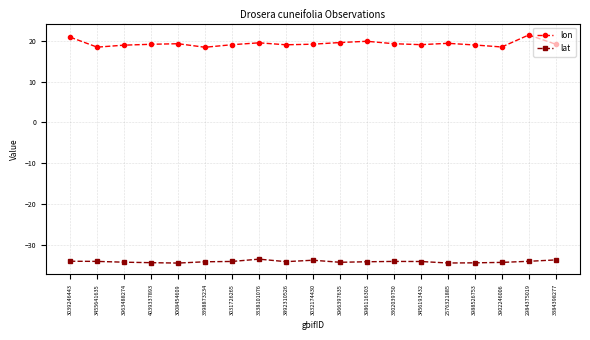

What is the difference between the second highest and second lowest values in the lat series?

0.8